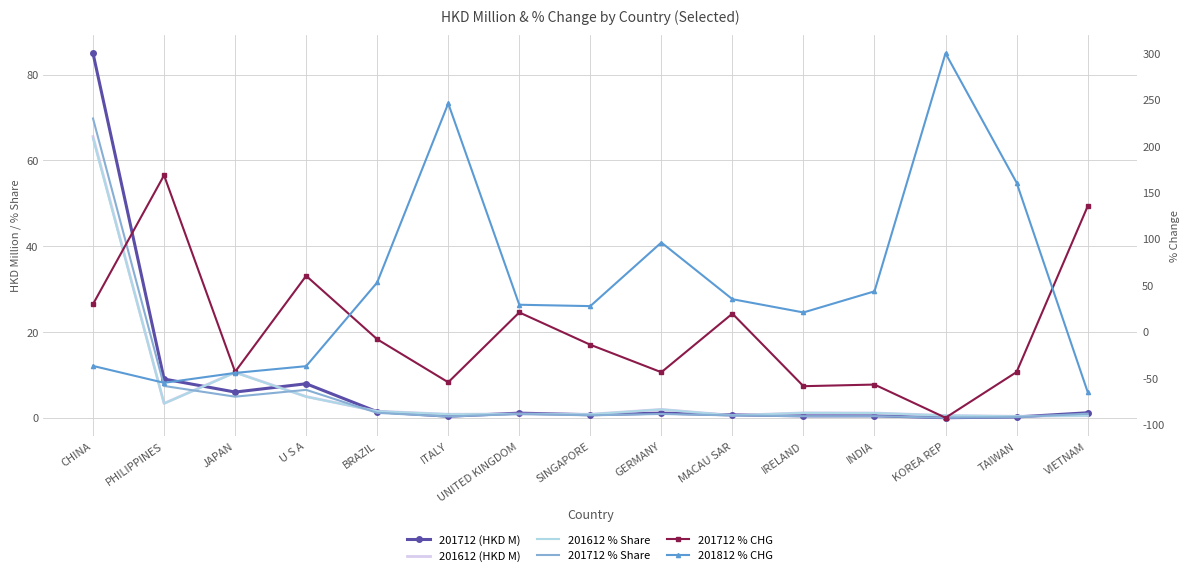

Reading left to right, transcribe all the data shown in this chart.

201712 (HKD M): 85.0	9.1	6.0	8.0	1.4	0.4	1.1	0.7	1.1	0.7	0.5	0.5	0.0	0.2	1.2
201612 (HKD M): 65.6	3.4	10.6	5.0	1.6	0.8	0.9	0.9	2.0	0.6	1.2	1.1	0.6	0.4	0.5
201612 % Share: 65.1	3.3	10.5	4.9	1.5	0.8	0.9	0.8	2.0	0.6	1.2	1.1	0.6	0.4	0.5
201712 % Share: 69.8	7.4	4.9	6.5	1.2	0.3	0.9	0.6	0.9	0.6	0.4	0.4	0.0	0.2	1.0
201712 % CHG: 29.6	168.5	-43.4	60.1	-8.3	-54.7	20.7	-14.2	-43.8	19.3	-58.9	-57.1	-92.9	-43.6	134.9
201812 % CHG: -37.0	-55.2	-44.6	-37.3	52.9	246.0	28.9	27.5	96.0	34.9	20.6	43.4	300.0	160.7	-64.9